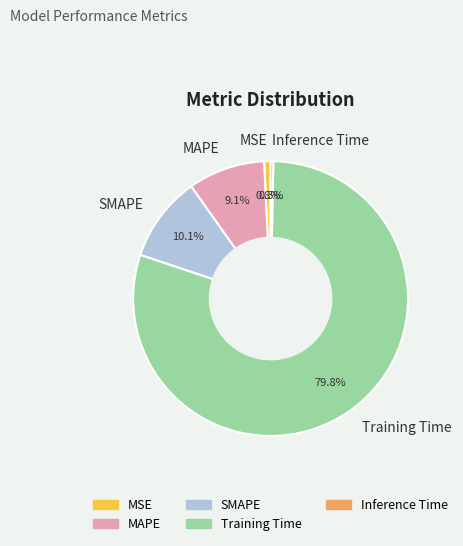

What is the majority slice?

Training Time